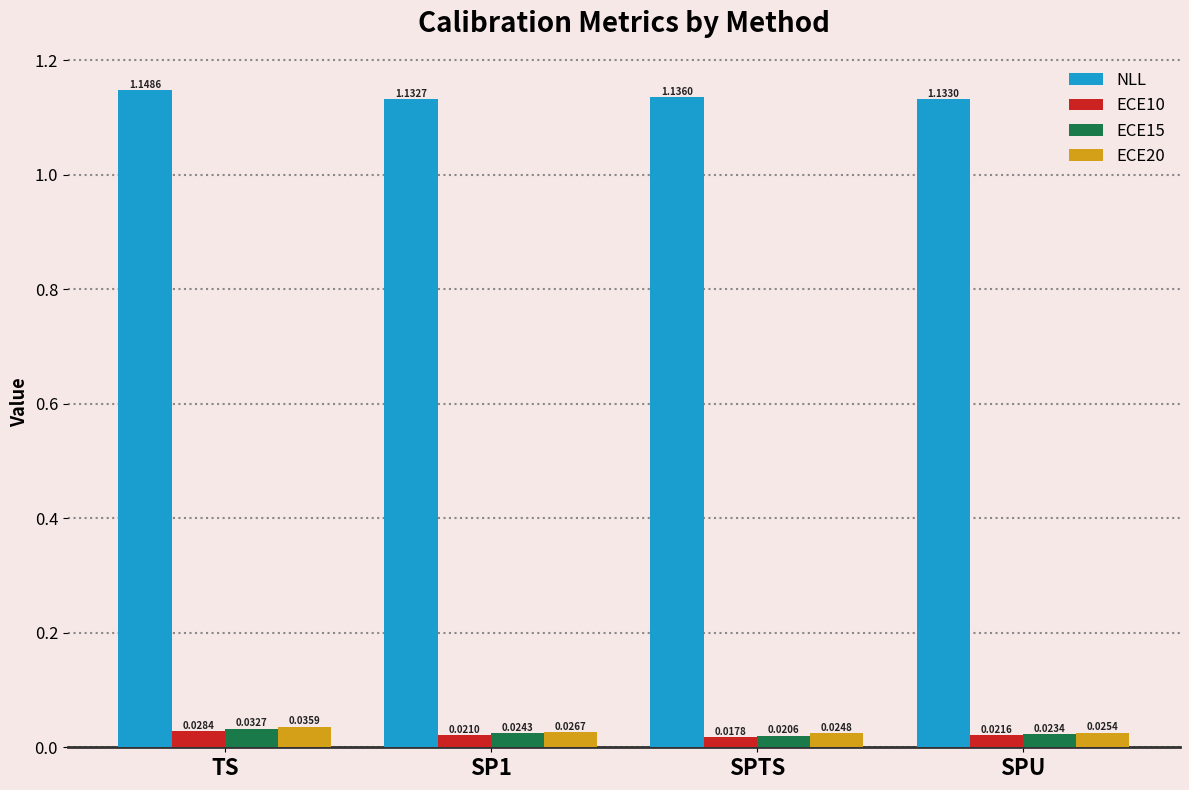

What are all the series names shown in the legend?

NLL, ECE10, ECE15, ECE20